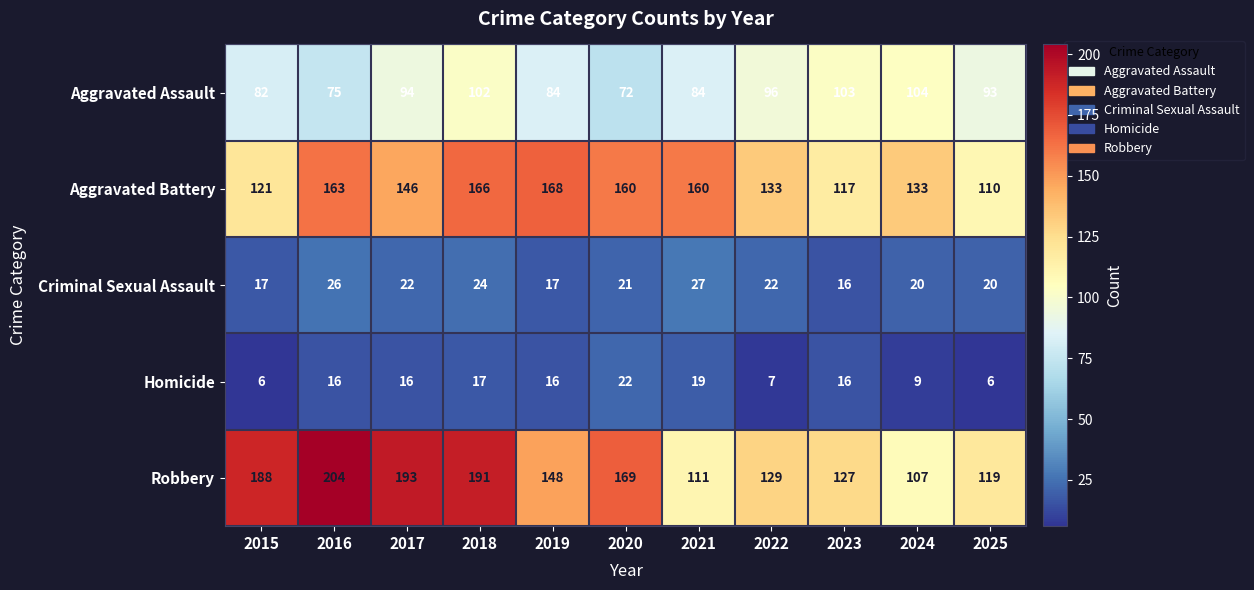

Where does the Aggravated Assault series first go above 93?

2017